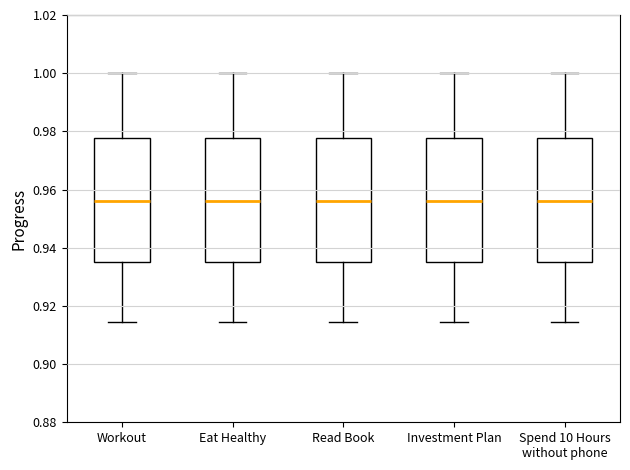

Where does the lower whisker of the box for Investment Plan end on the y-axis? The values are not printed on the chart, so give them approximately, as read against the axis.

0.914